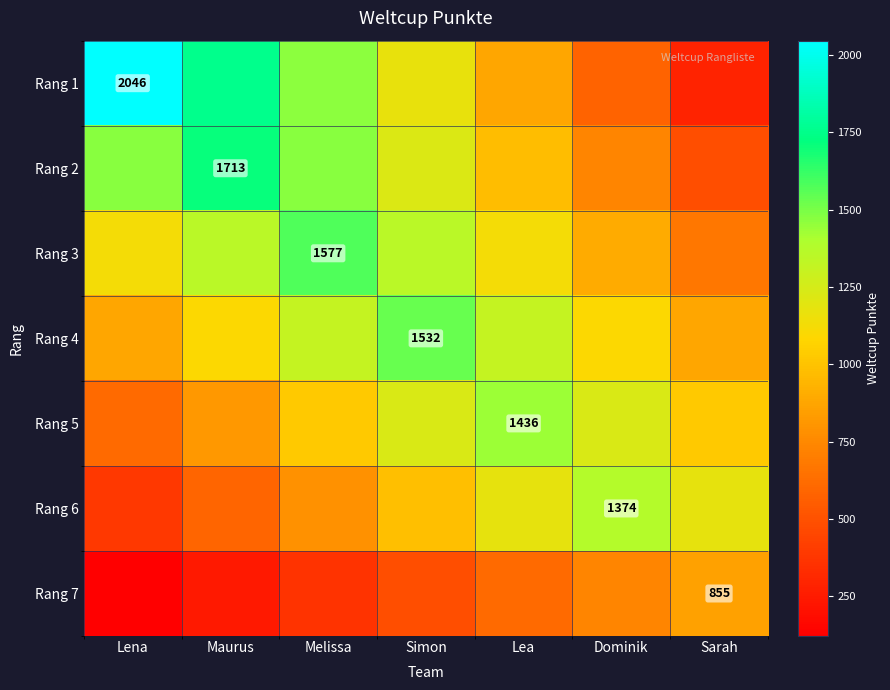

Is the value of Rang 5 at Lena greater than the value of Rang 4 at Maurus?

No